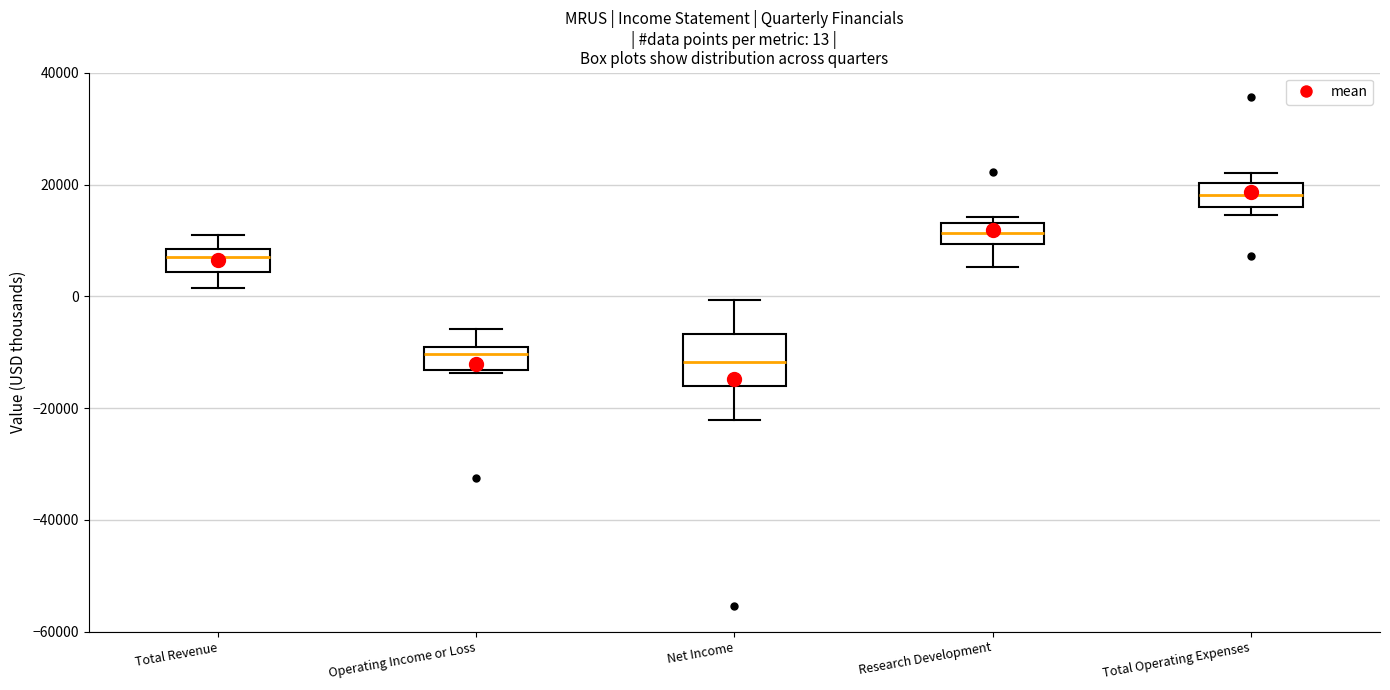

Which box is the tallest, from its lower edge to its upper edge?

Net Income